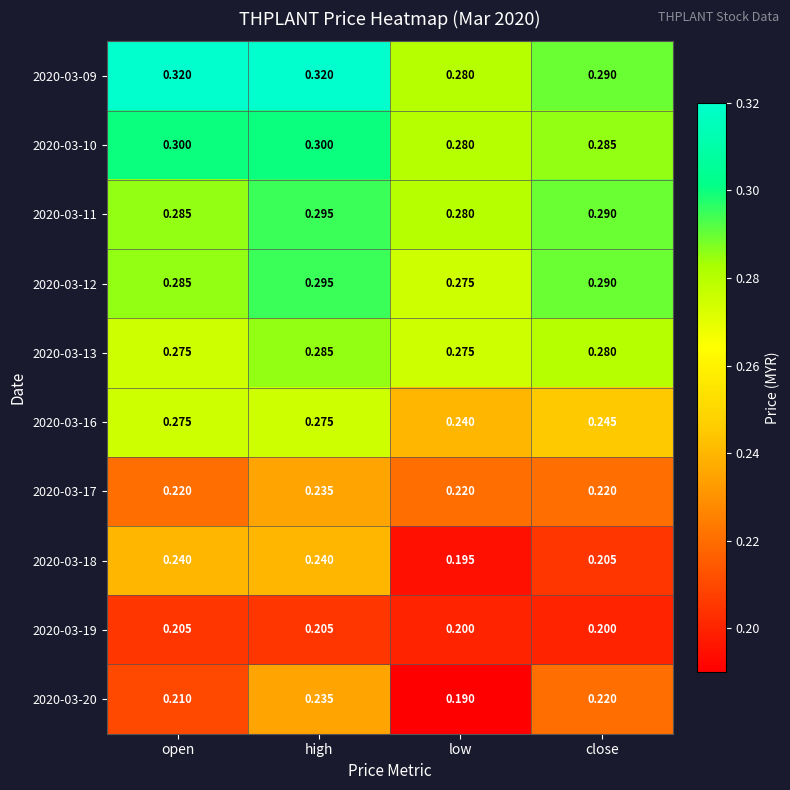

Which series has the widest spread of values?

2020-03-18